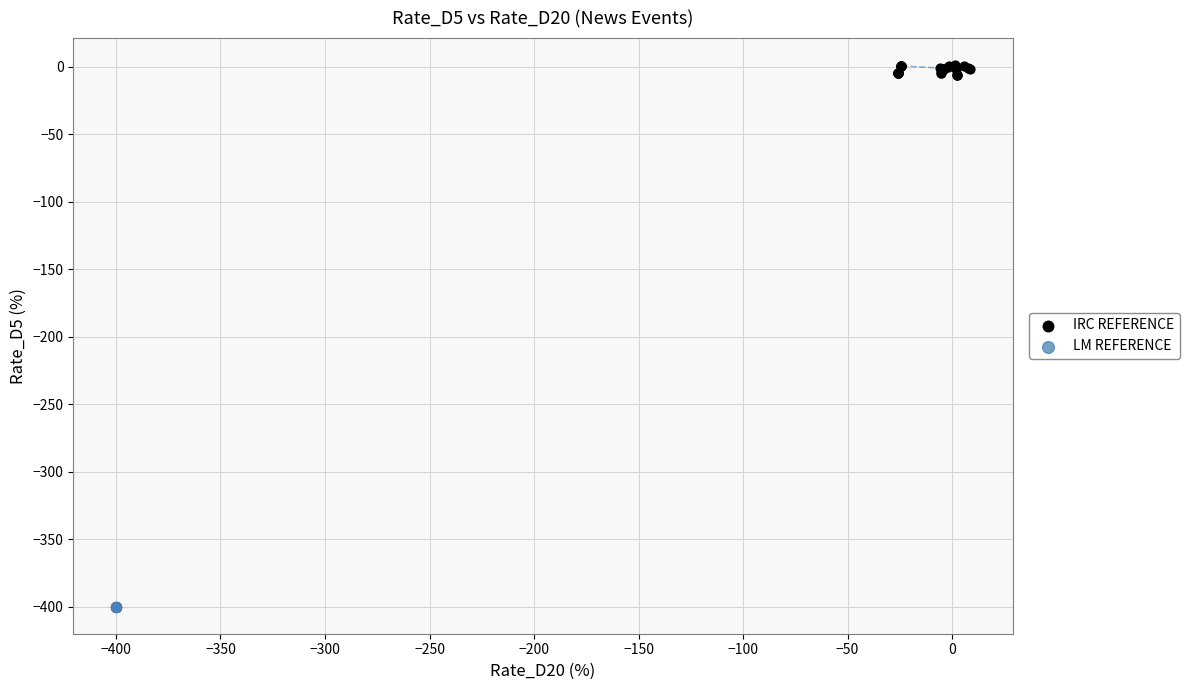

Which series reaches the maximum Y coordinate?

IRC REFERENCE